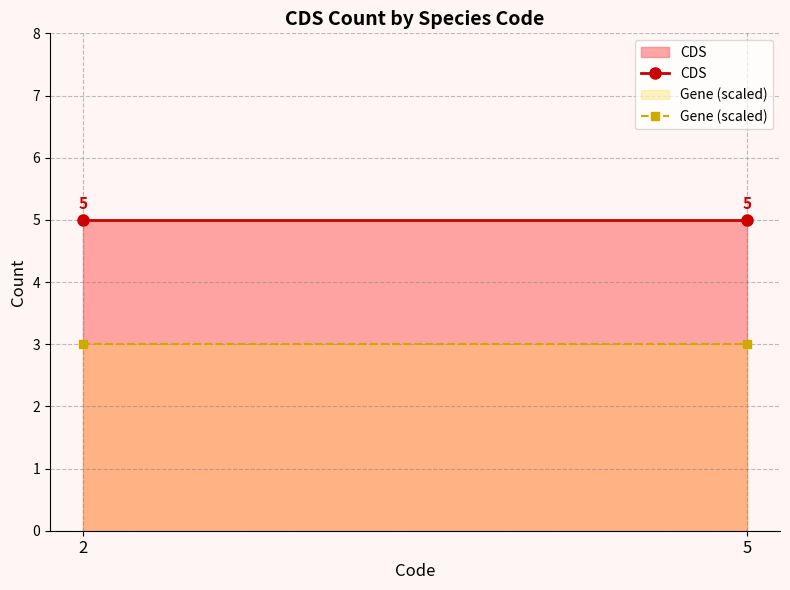

Between 5 and 2, which is larger?

5